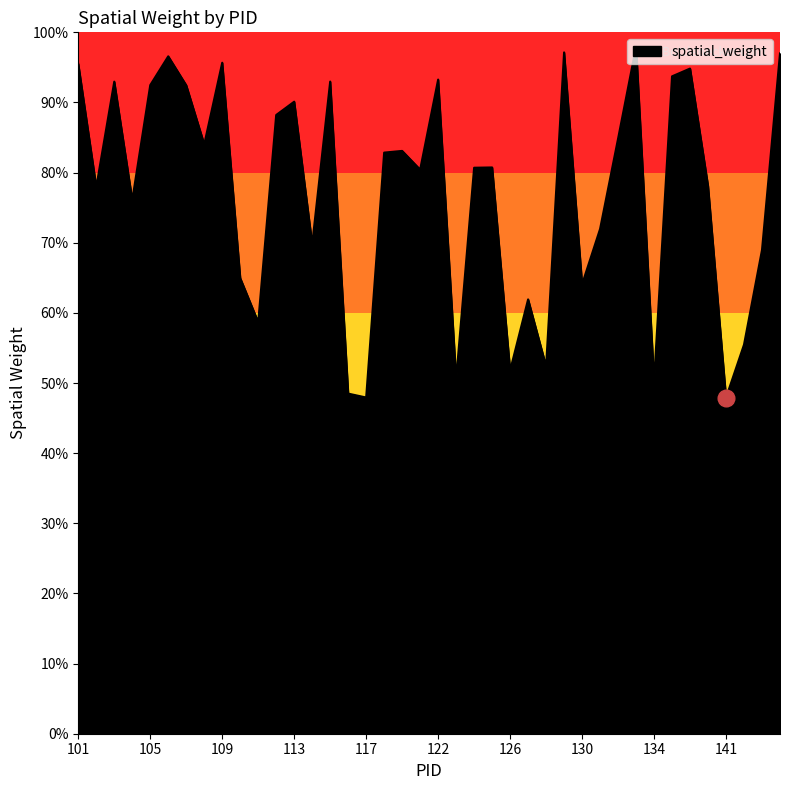

Which category has the highest value across all series?

133